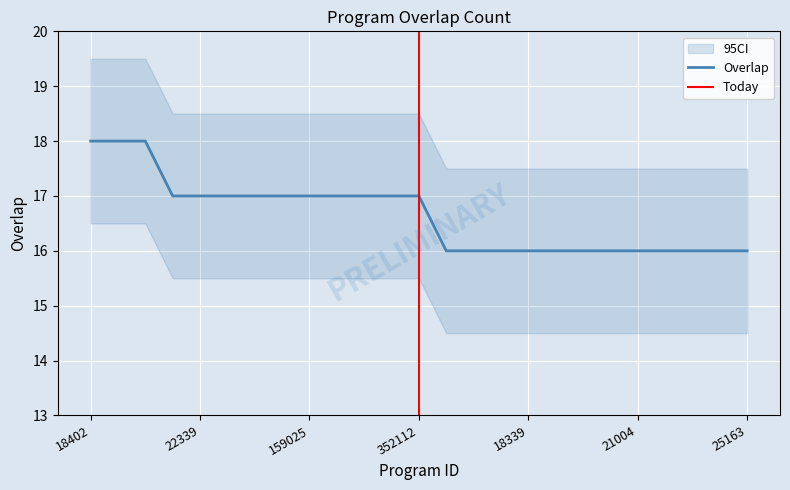

How many values are between 16 and 17?

22